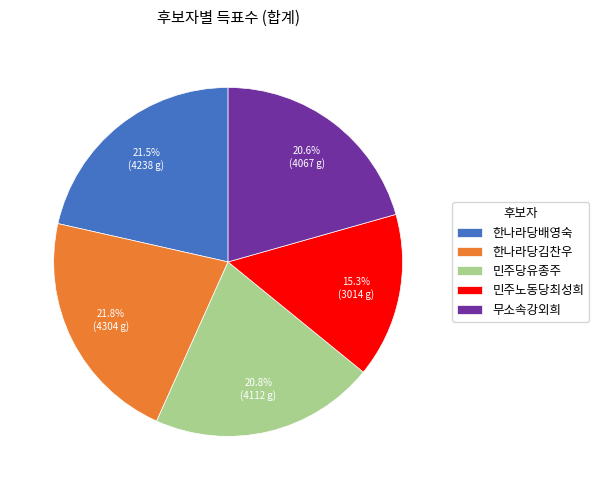

Between 무소속강외희 and 민주노동당최성희, which is larger?

무소속강외희